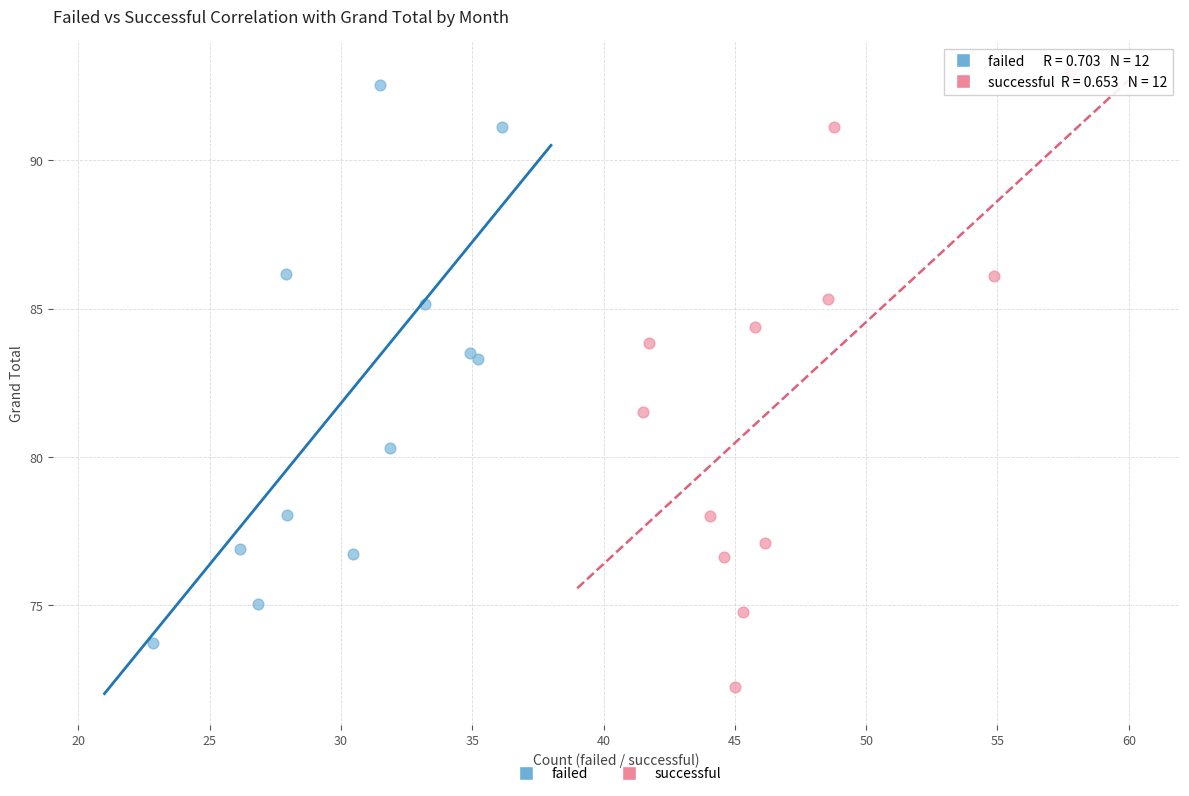

Which series reaches the minimum Y coordinate?

successful